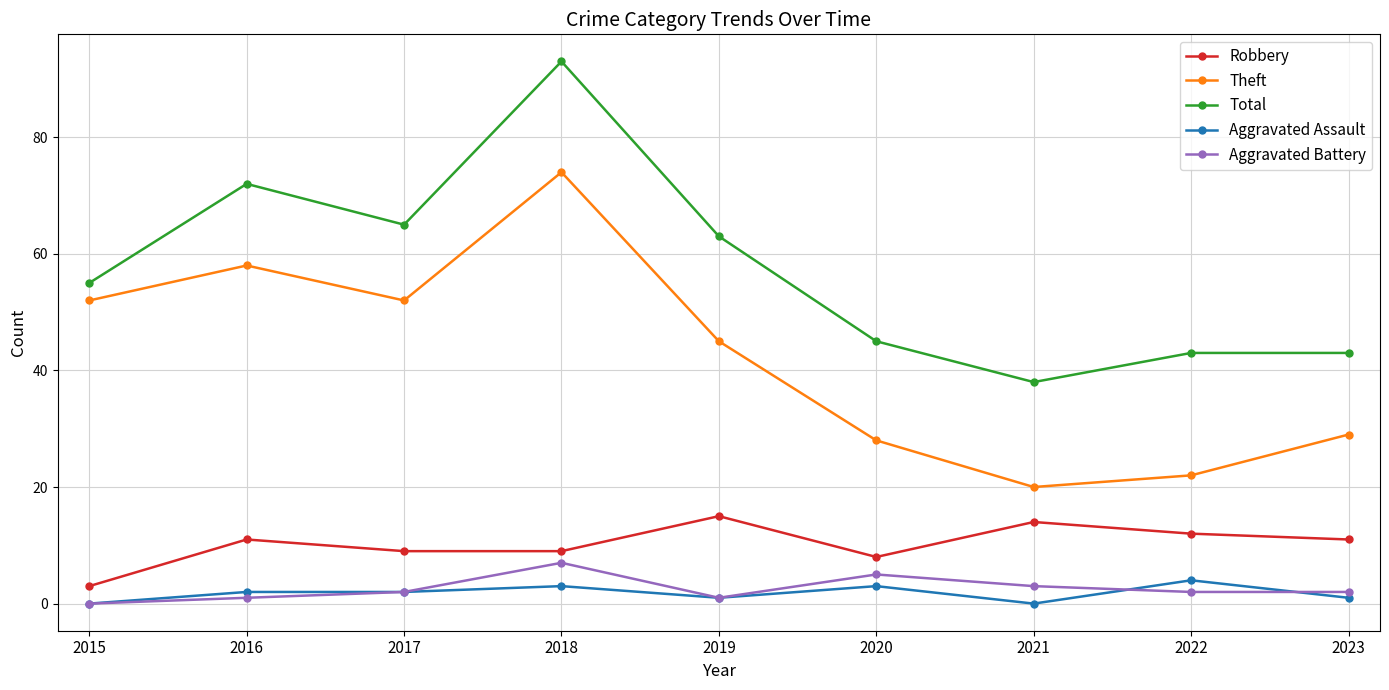

Is it true that Aggravated Assault equals 0 at 2021?

True